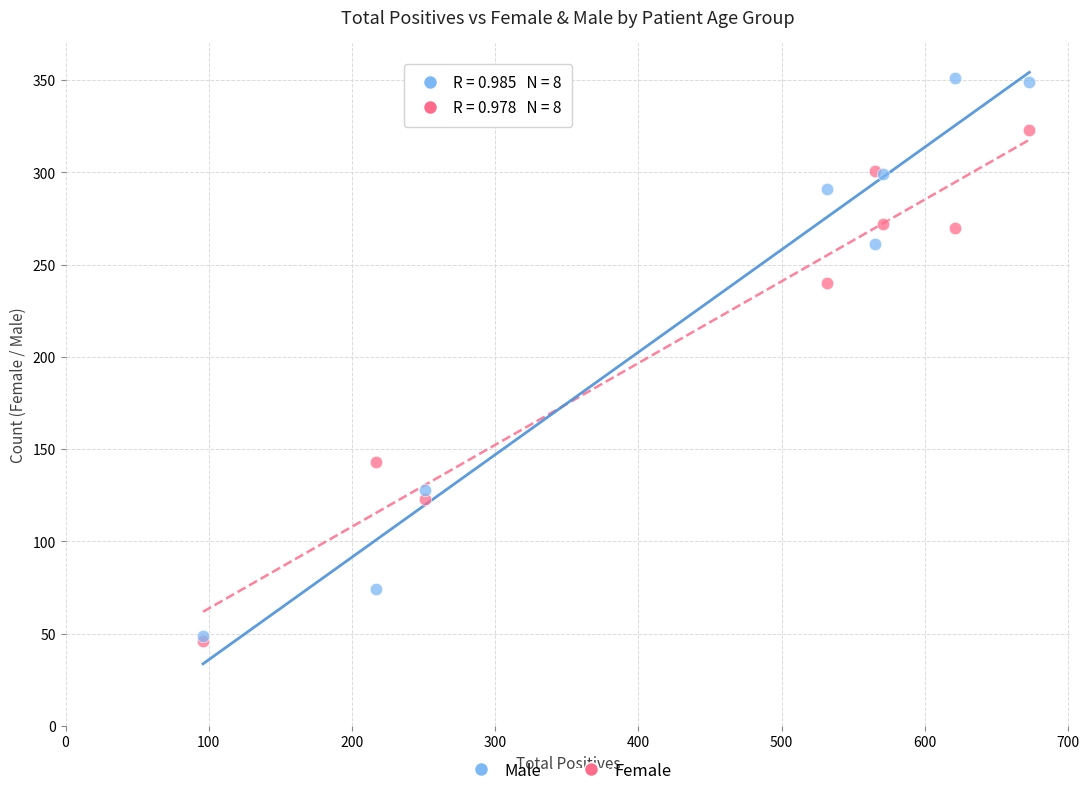

What are all the series names shown in the legend?

Male, Female